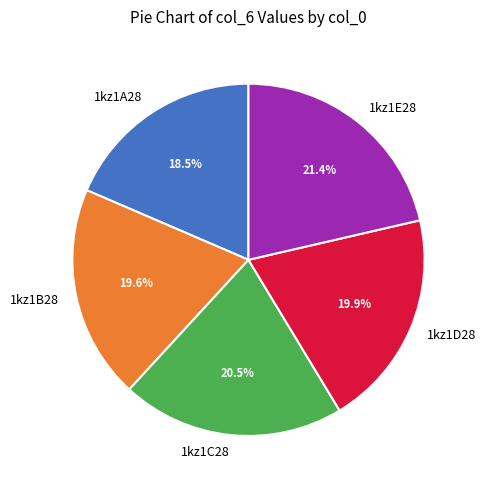

Which has a higher value, 1kz1E28 or 1kz1D28?

1kz1E28